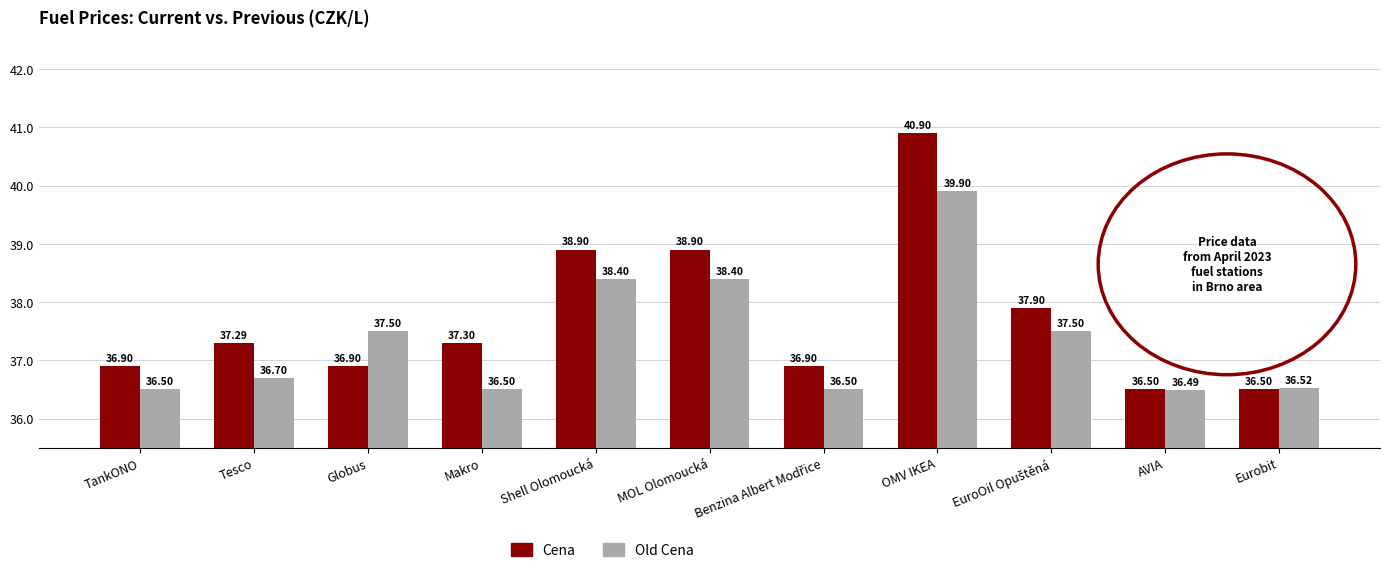

How many groups of bars are there?

11